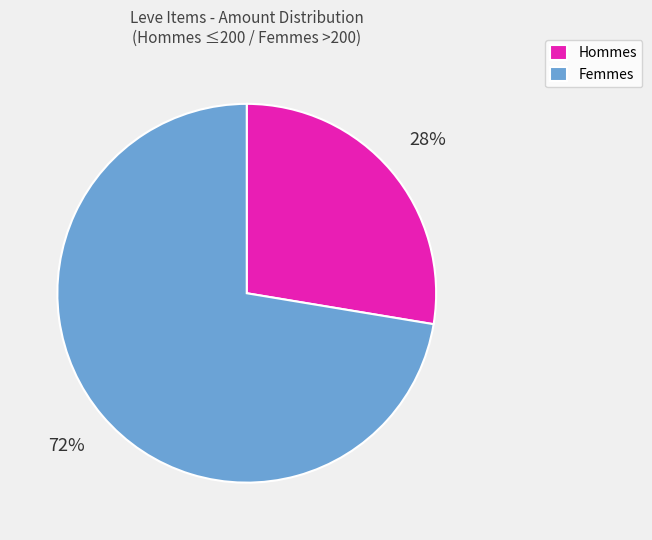

What percentage is the Hommes slice, to the nearest percent?

28%